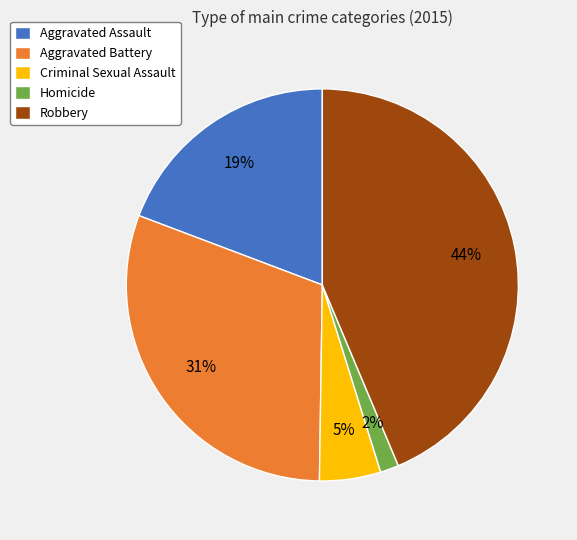

Which category has the biggest portion of the pie?

Robbery